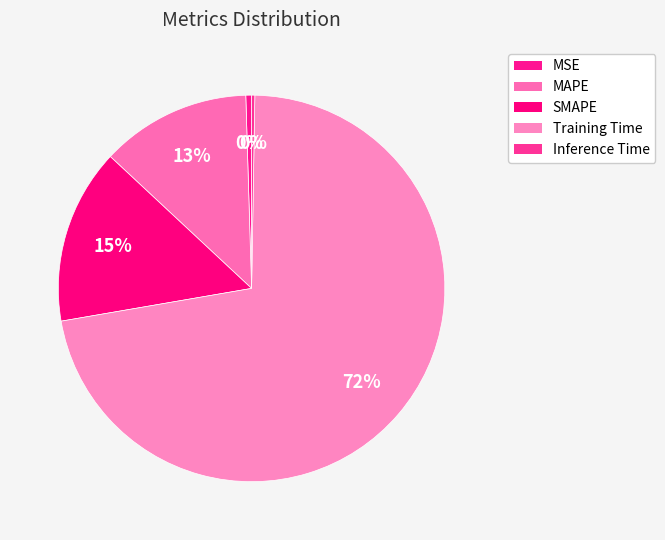

What is the majority slice?

Training Time